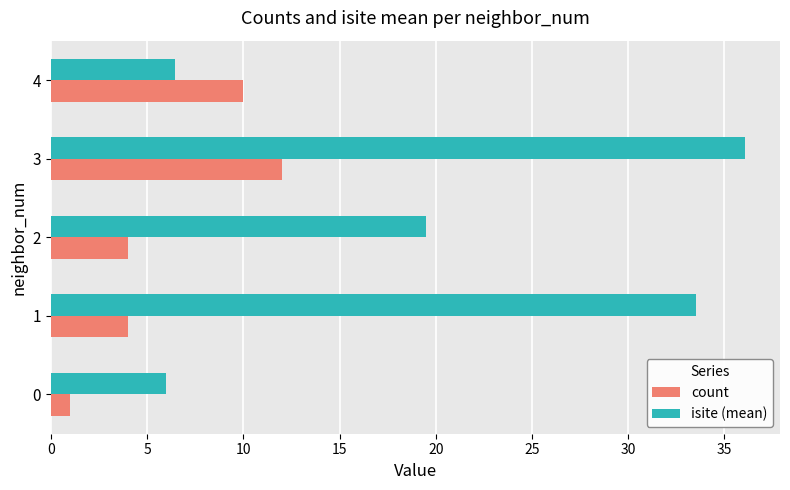

True or false: count has a value of 13.4 at 4.

False